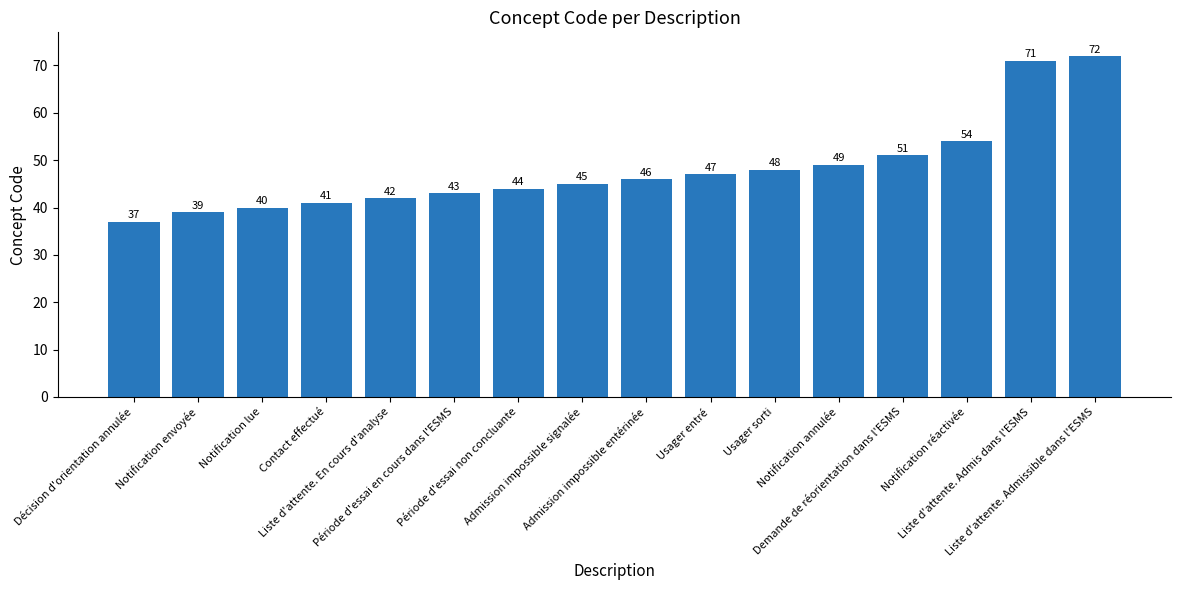

What is the smallest value displayed?

37